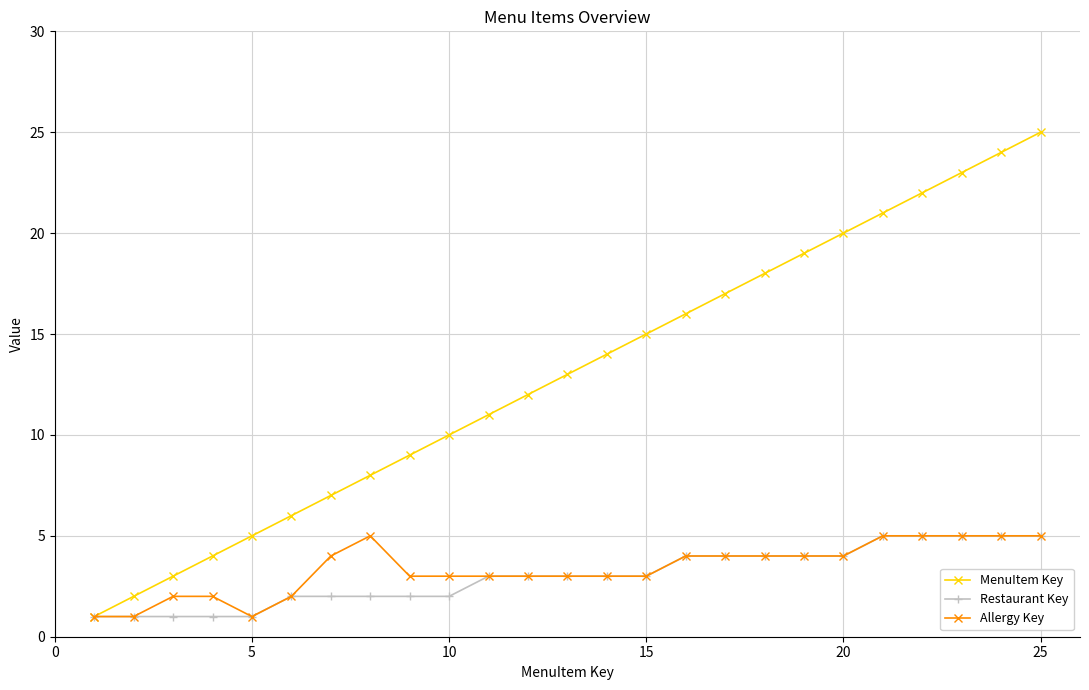

Which series has the largest range (max minus min)?

MenuItem Key